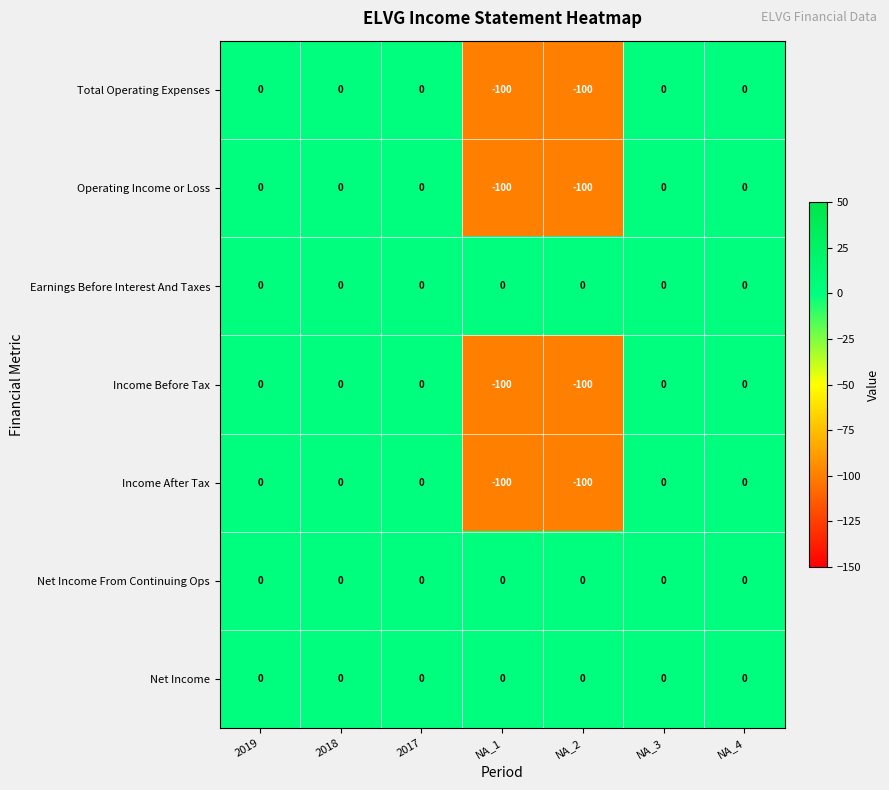

True or false: Income After Tax has a value of 0 at 2018.

True